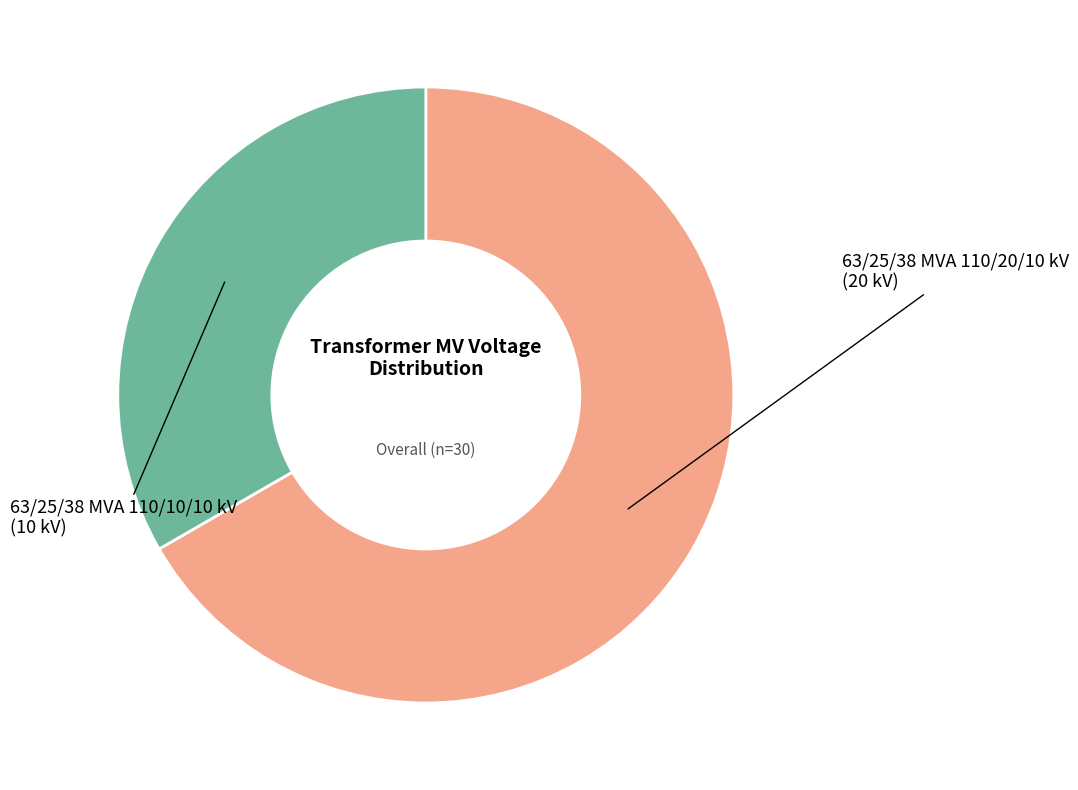

Is there any slice that represents more than half of the pie?

Yes